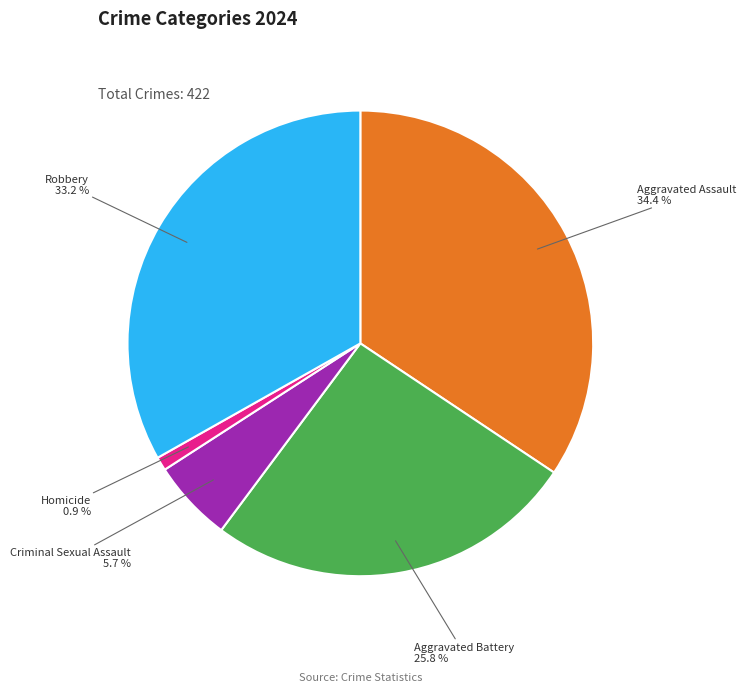

To the nearest percent, what is the average slice percentage?

20%